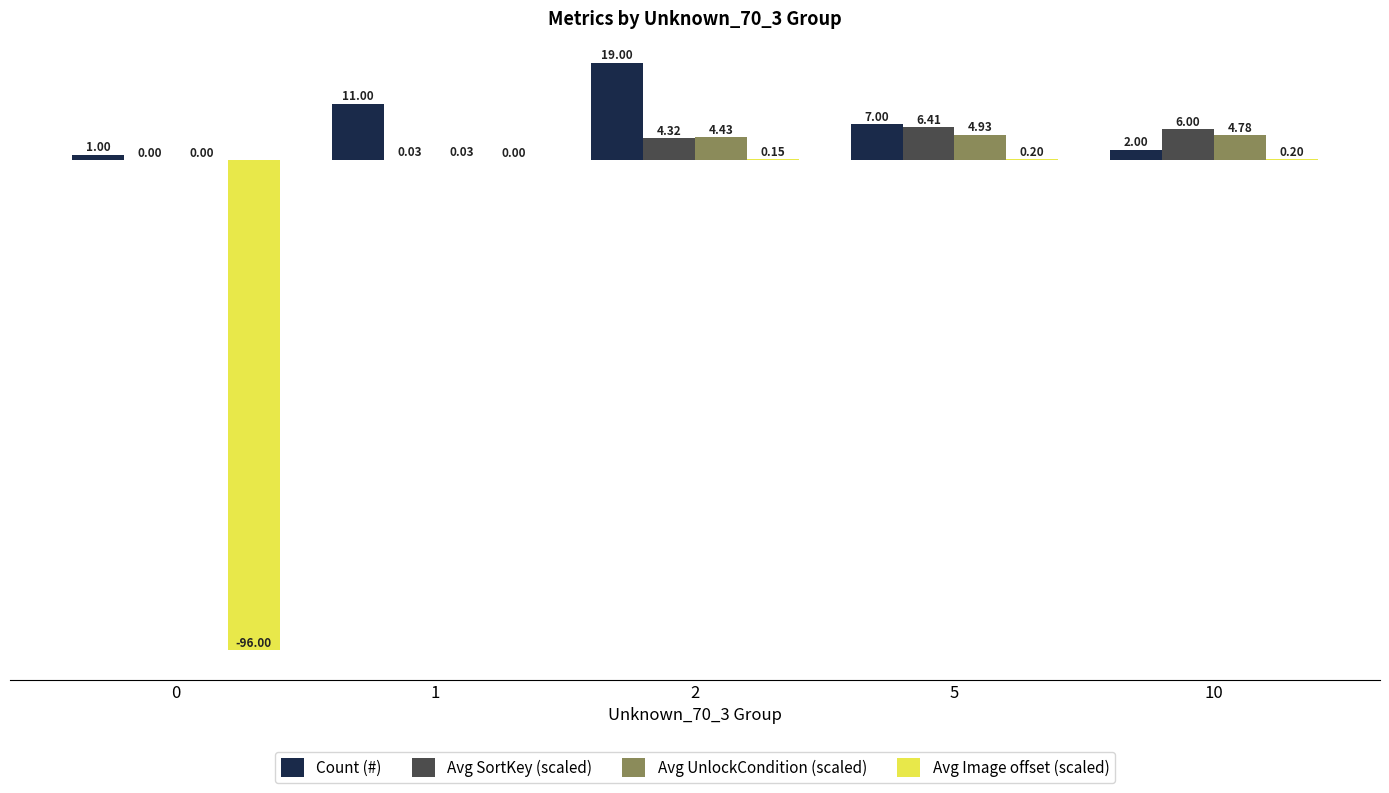

What are all the series names shown in the legend?

Count (#), Avg SortKey (scaled), Avg UnlockCondition (scaled), Avg Image offset (scaled)